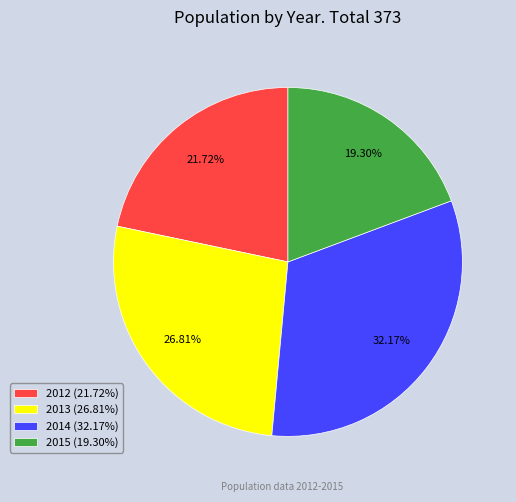

What percentage is NOT represented by 2014?

67.8%